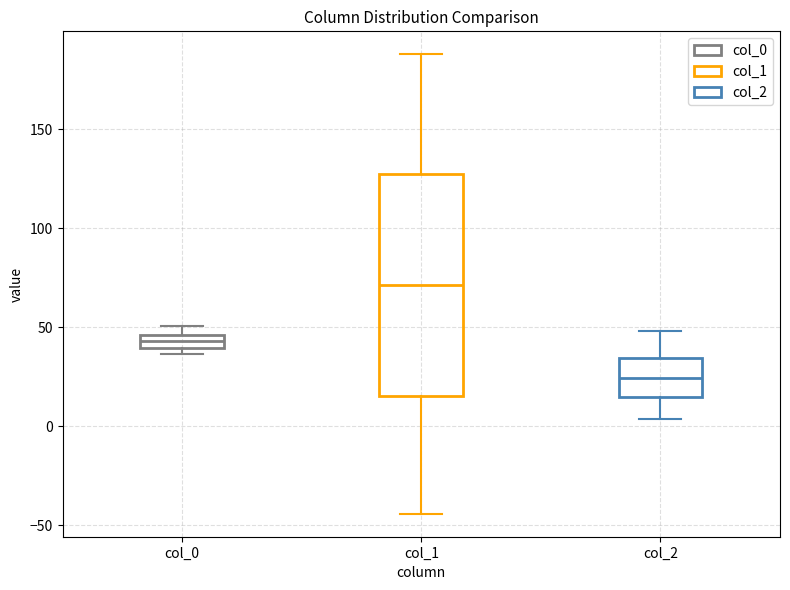

Which box's median line is the lowest?

col_2